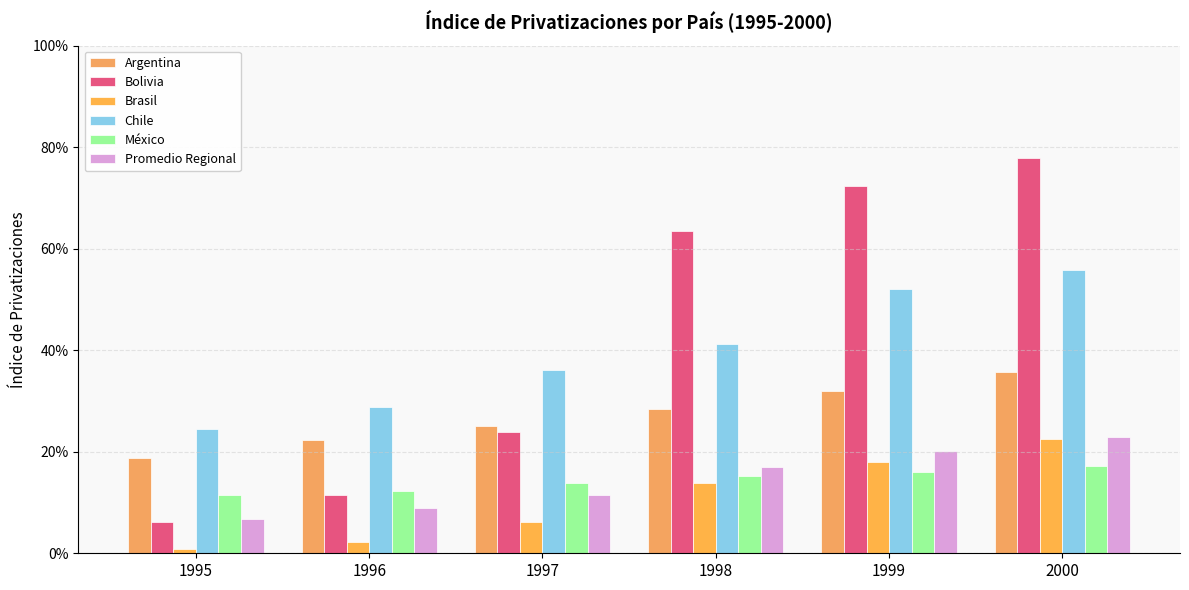

At 1999, list the series in order from largest to smallest.

Bolivia, Chile, Argentina, Promedio Regional, Brasil, México